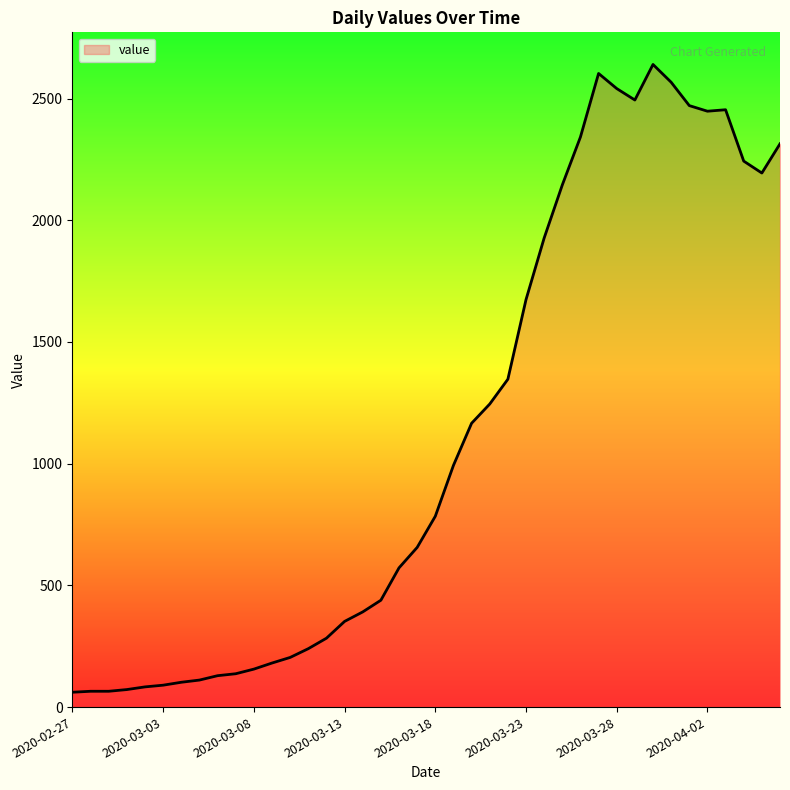

What is the greatest value displayed?

2640